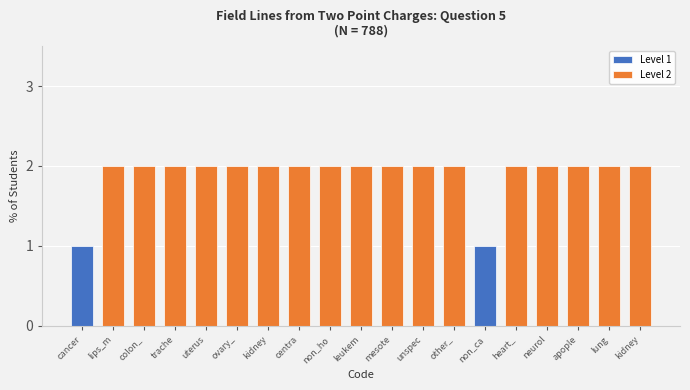

What is the difference between the maximum and minimum values?

1